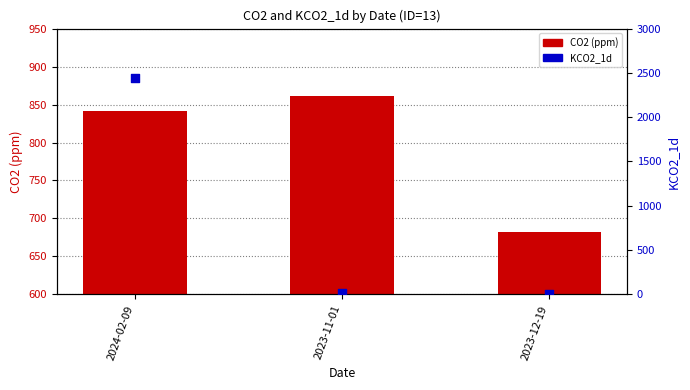

Which series contains the highest Y value?

KCO2_1d